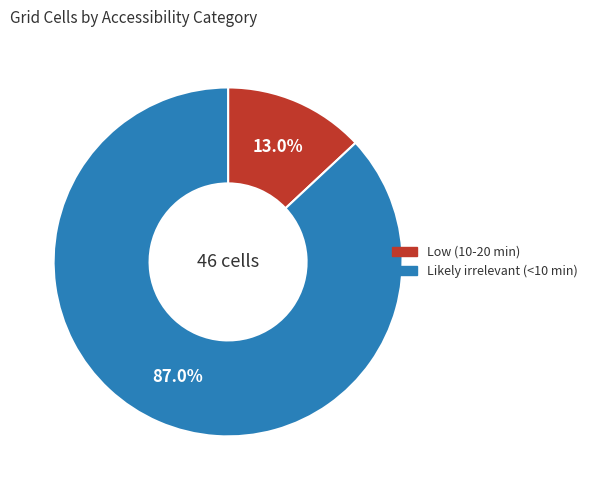

To the nearest percent, what is the combined percentage of Low (10-20 min) and Likely irrelevant (<10 min)?

100%